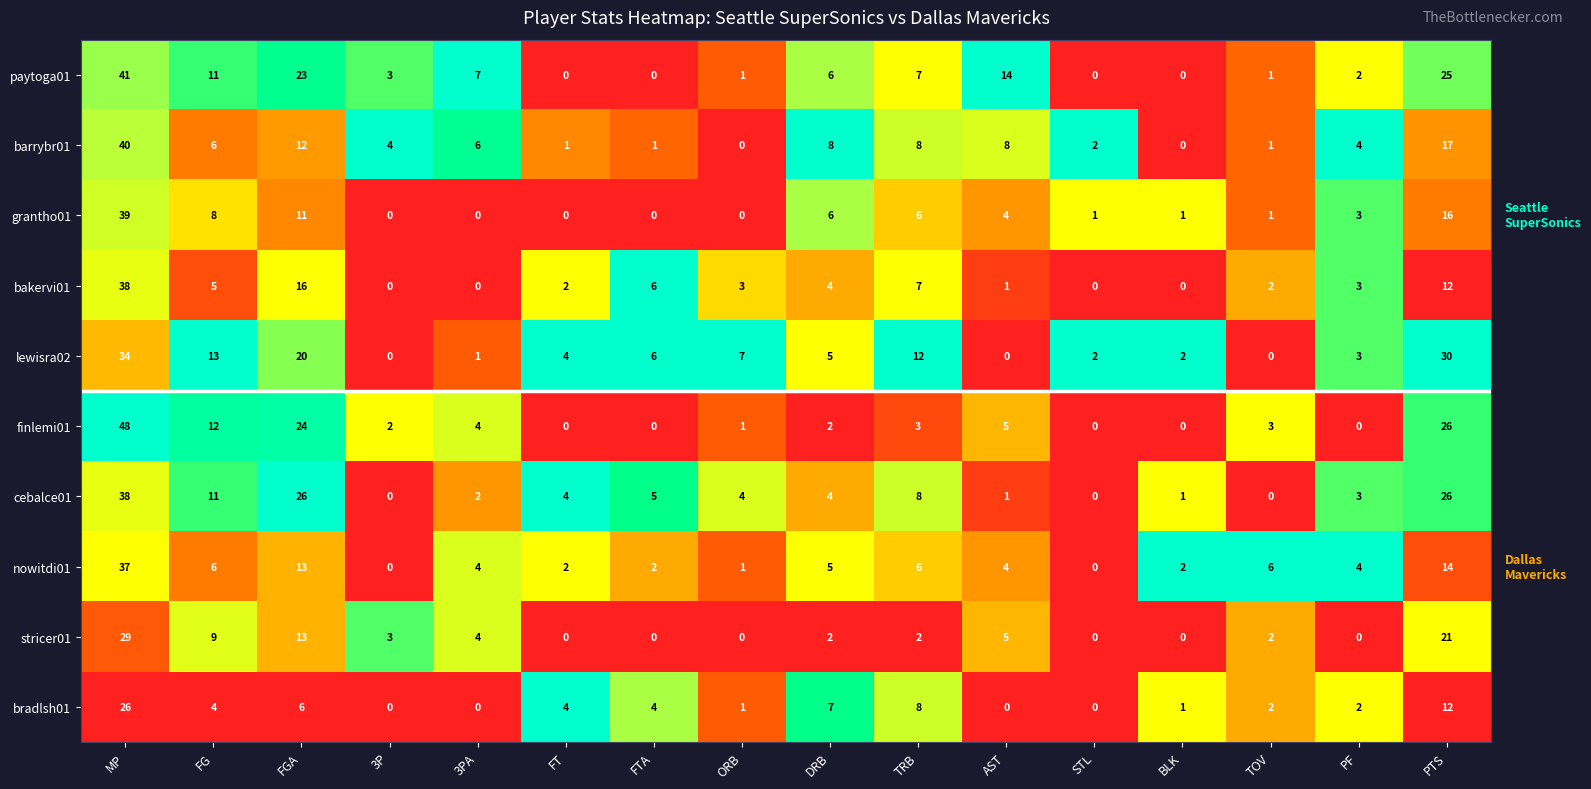

Which series has the widest spread of values?

finlemi01